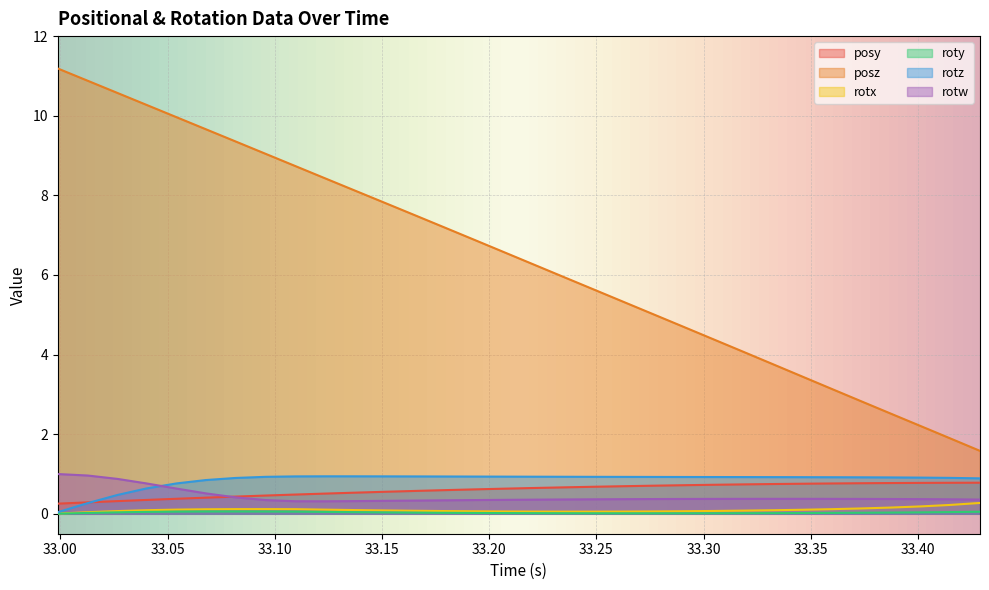

At which label does rotx reach its minimum?

32.99878